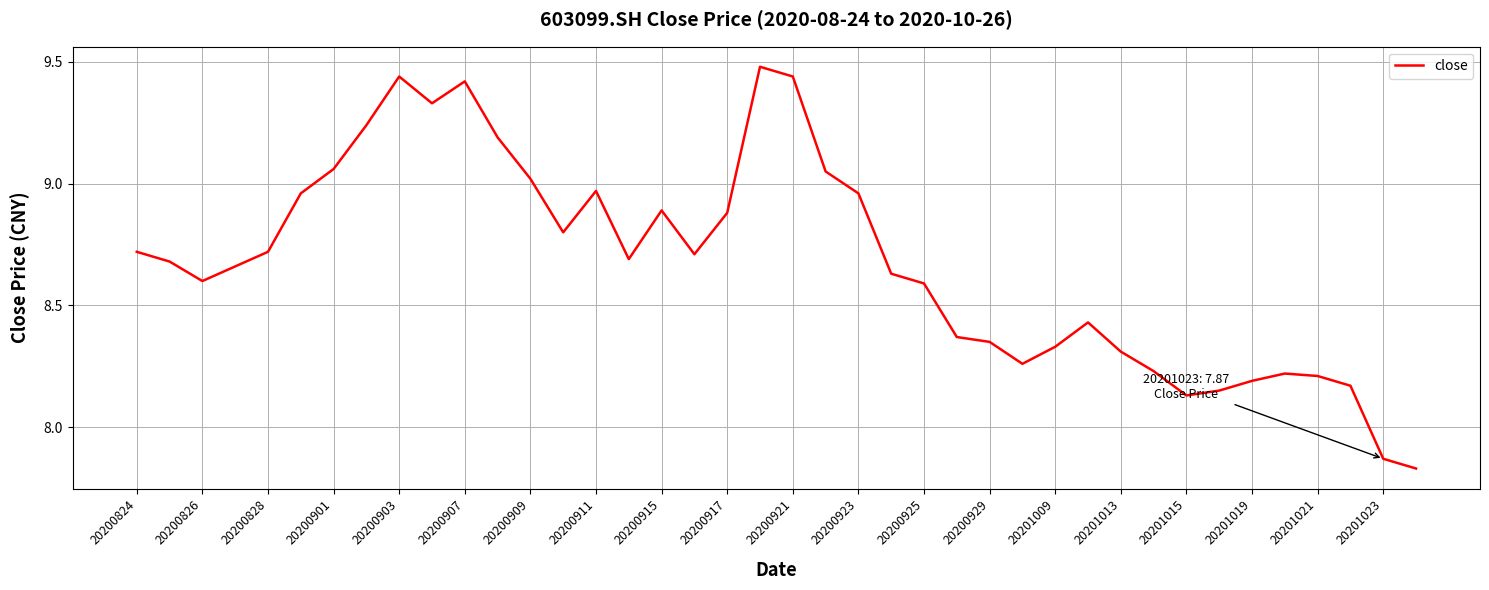

Which has a higher value, 20200824 or 20200917?

20200917